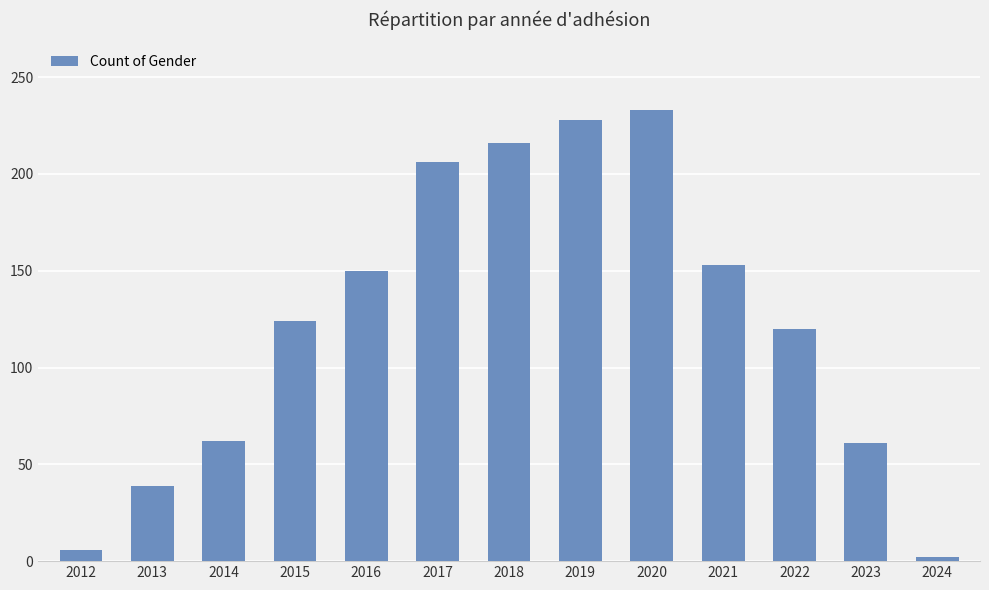

Where is the data nearest to the value 117?

2022